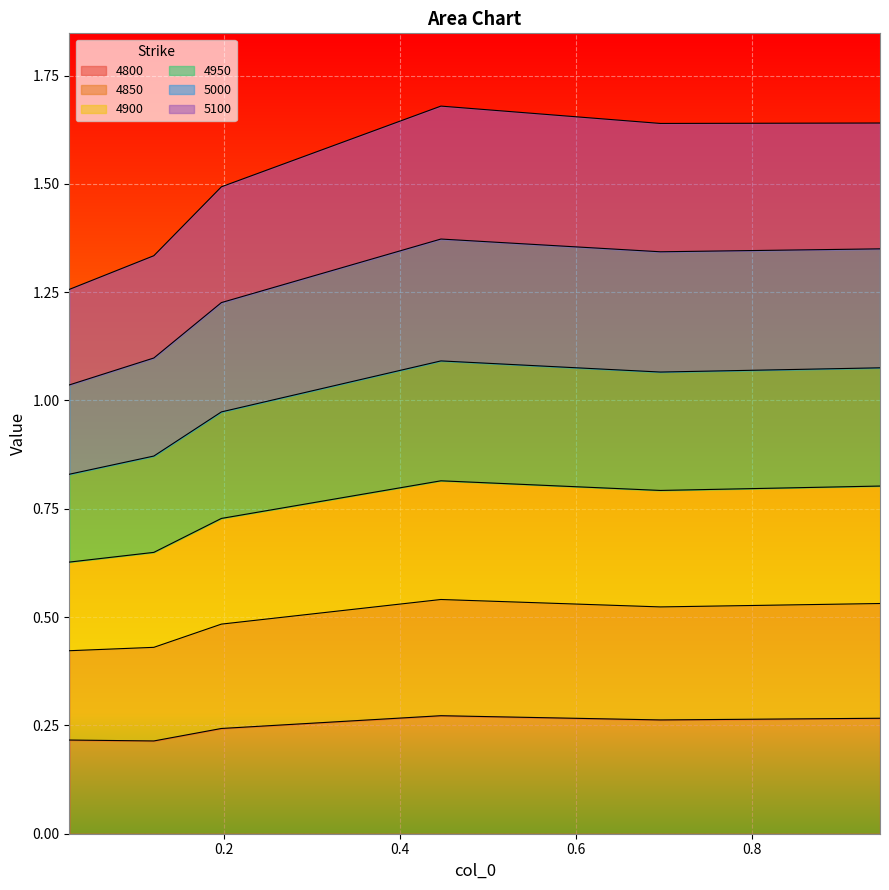

True or false: 5100 and 4850 cross at least once.

False